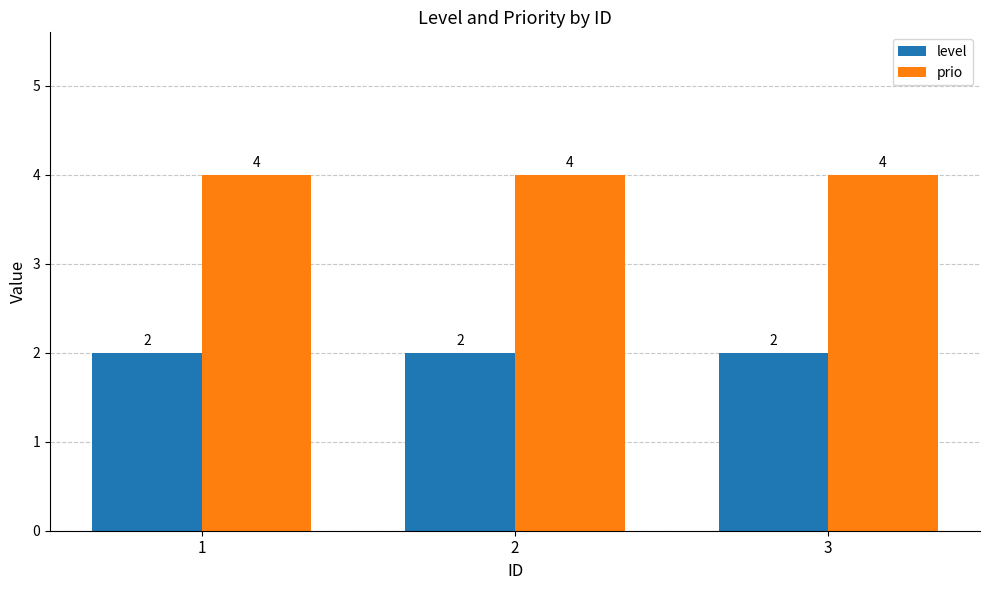

How many groups of bars are there?

3